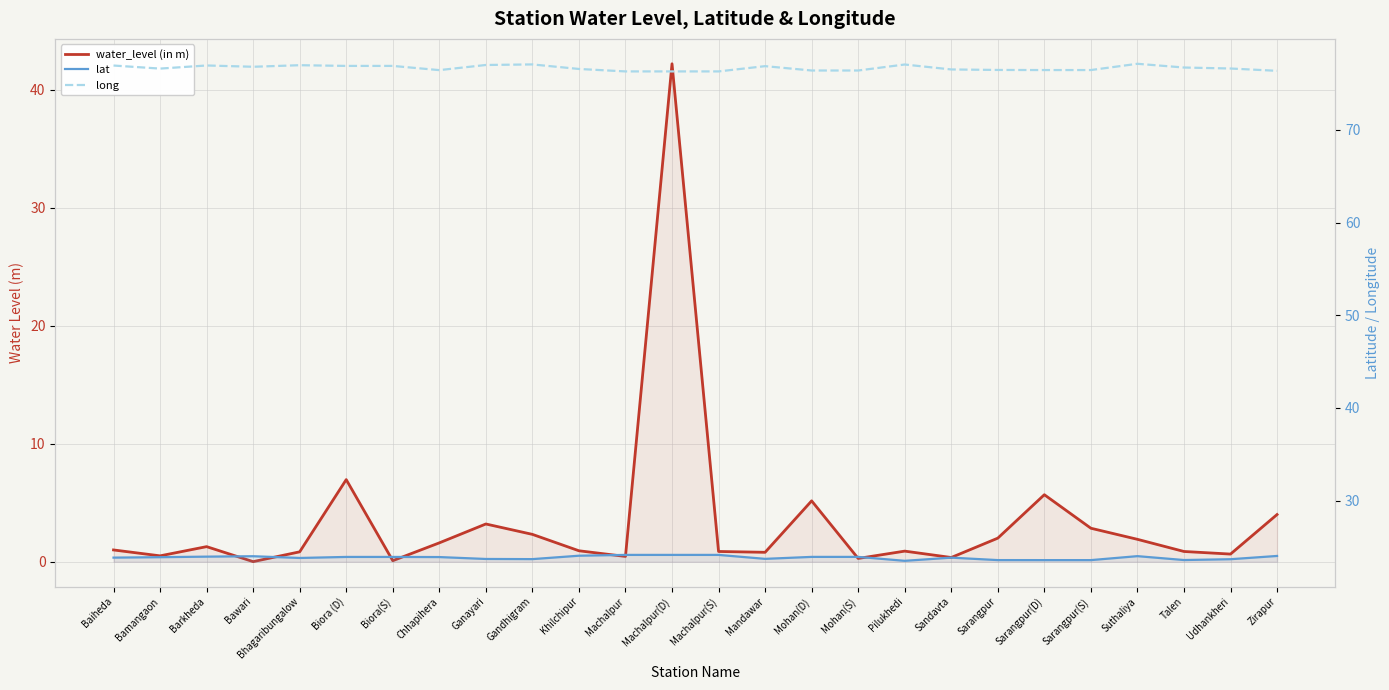

At how many categories does at least one series exceed 37?

26